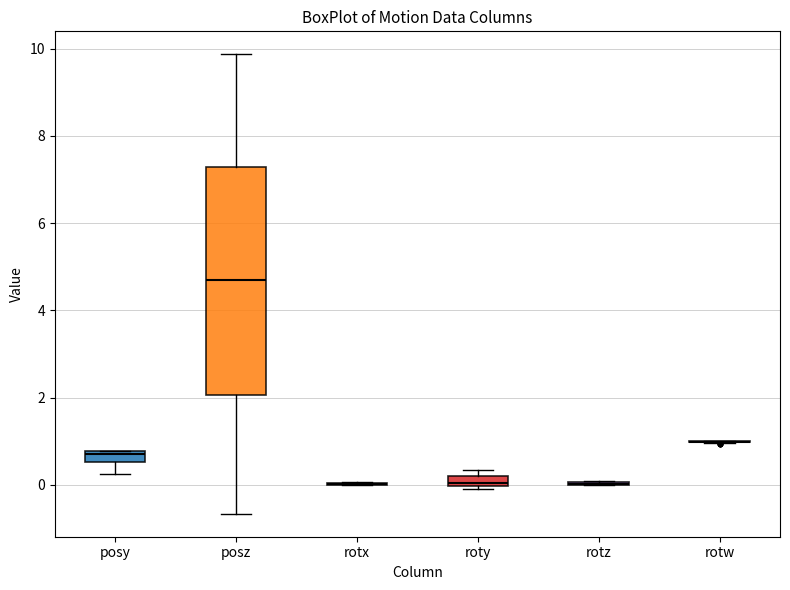

Which box is the tallest, from its lower edge to its upper edge?

posz